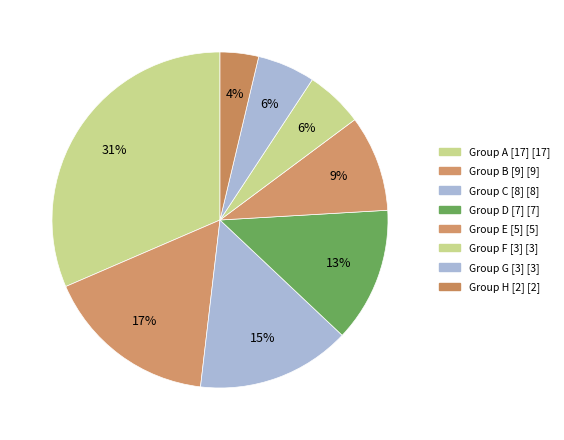

How many slices are in this pie chart?

8